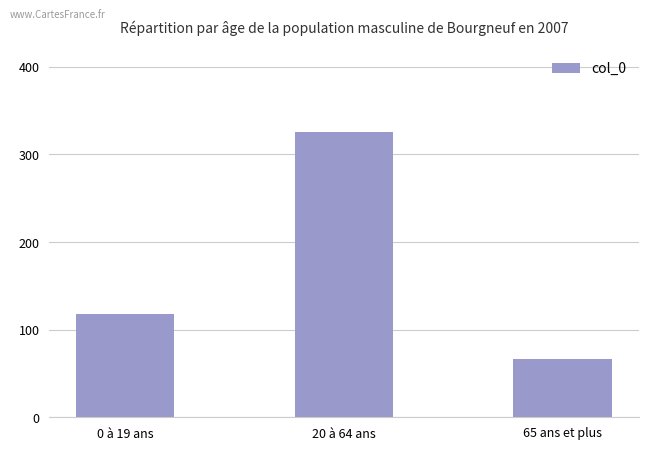

What is the label of the 1st bar from the right?

65 ans et plus